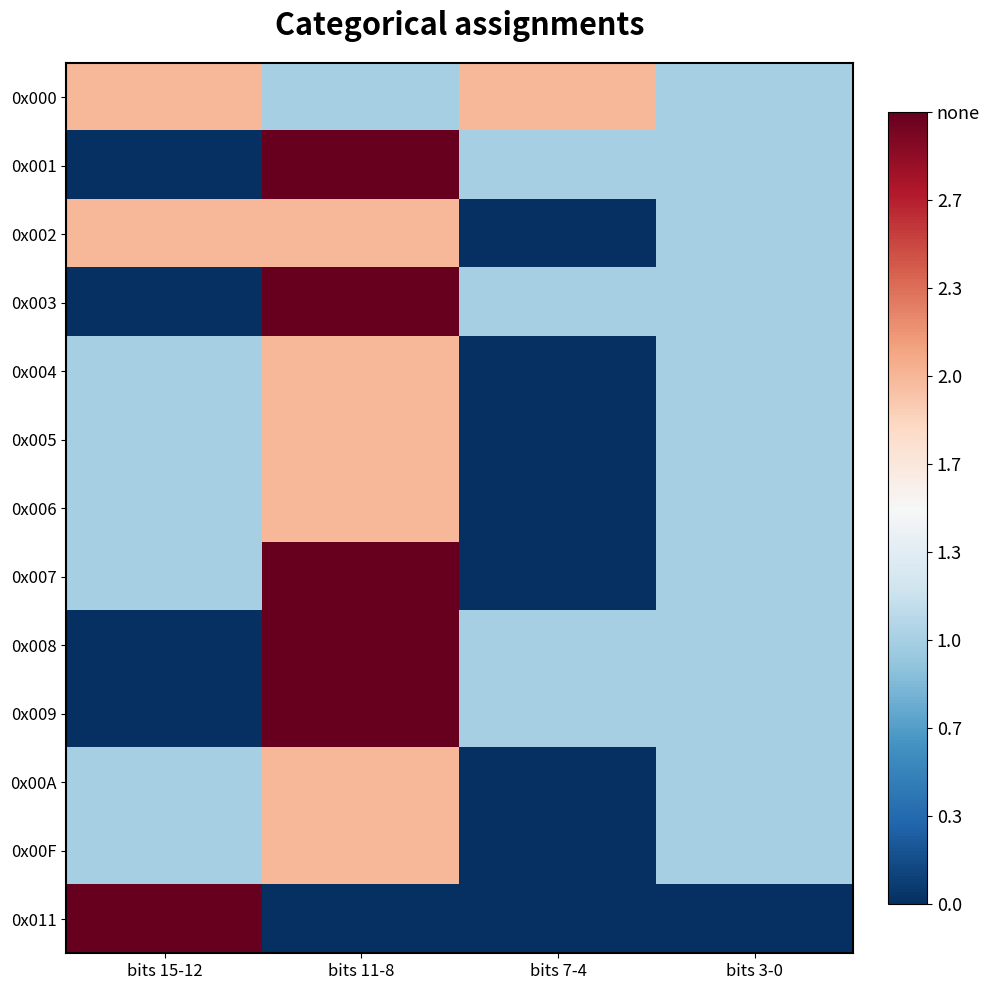

At which category does the chart reach its minimum across all series?

bits 15-12